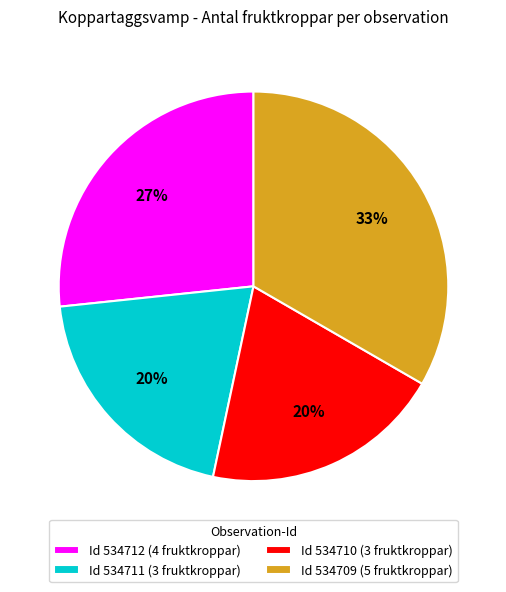

Is there any slice that represents more than half of the pie?

No